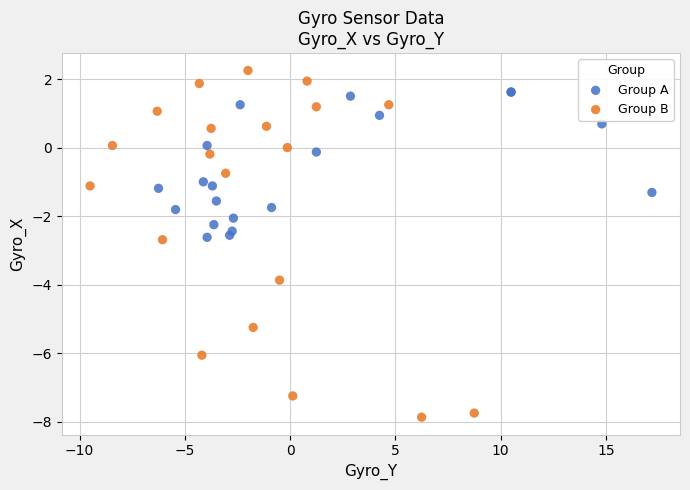

What are all the series names shown in the legend?

Group A, Group B